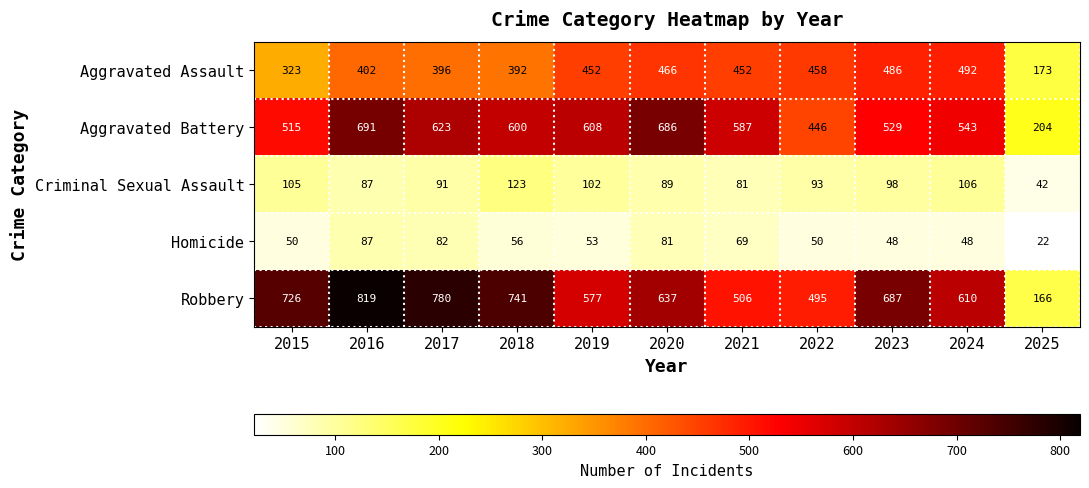

The value of Criminal Sexual Assault at 2015 is 105. True or false?

True